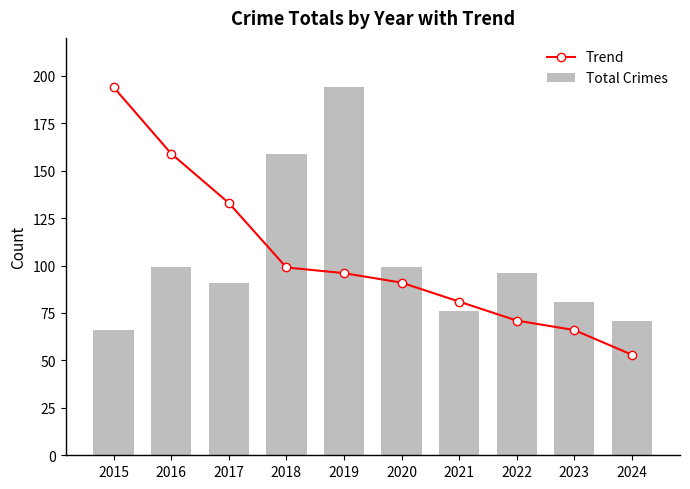

At which category is the sum across all series the highest?

2019